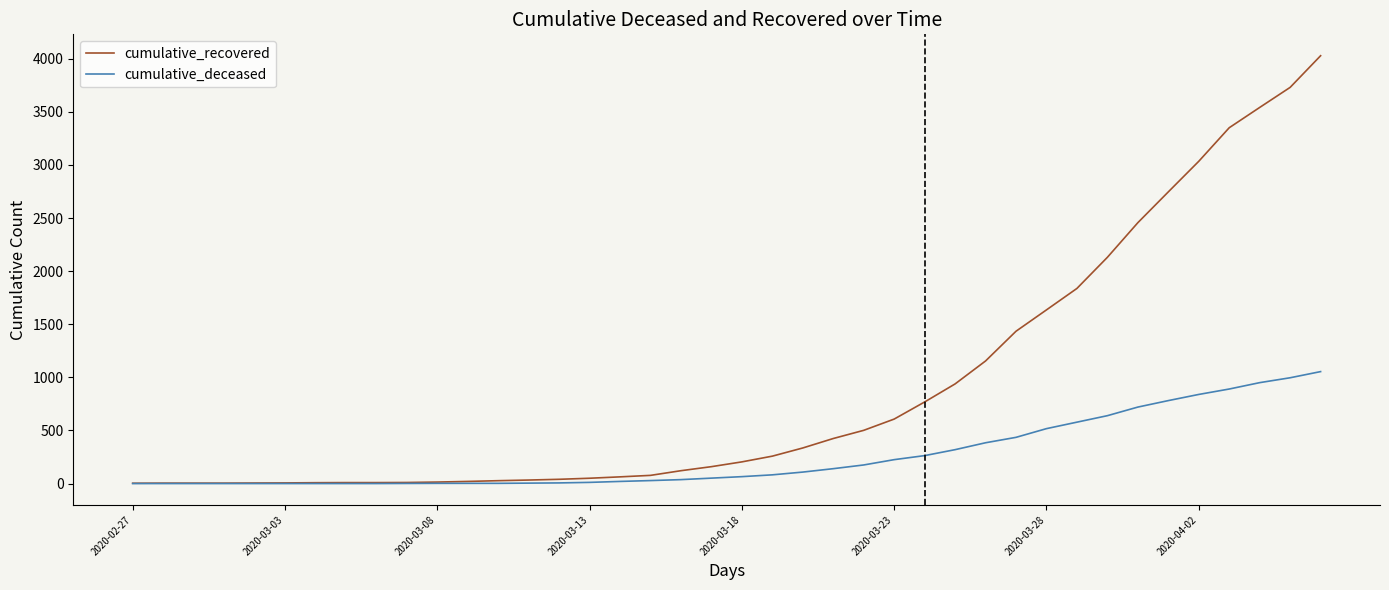

List the series in order of their peak value, lowest first.

cumulative_deceased, cumulative_recovered